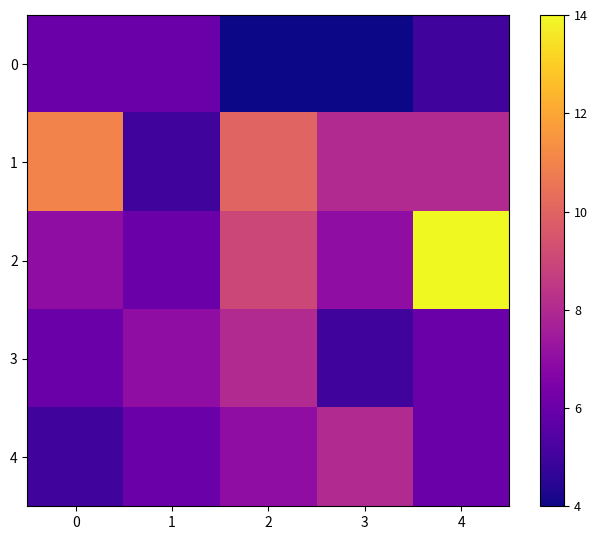

Reading right to left, extract all data points from this chart.

0: 4=5	3=4	2=4	1=6	0=6
1: 4=8	3=8	2=10	1=5	0=11
2: 4=14	3=7	2=9	1=6	0=7
3: 4=6	3=5	2=8	1=7	0=6
4: 4=6	3=8	2=7	1=6	0=5